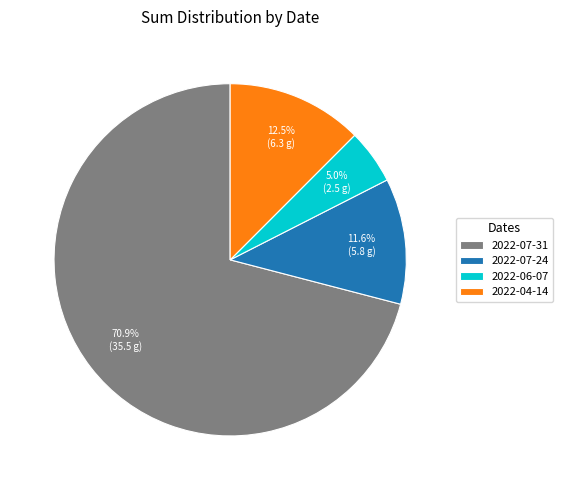

What is the ratio of the value at 2022-04-14 to the value at 2022-07-24?

1.1